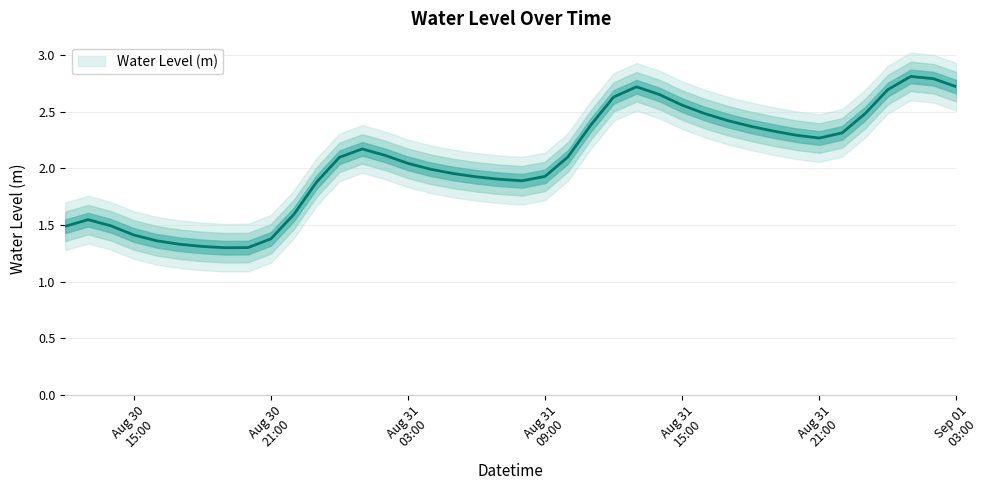

The value at 2023-08-31 06:00:00 is 1.9. True or false?

True